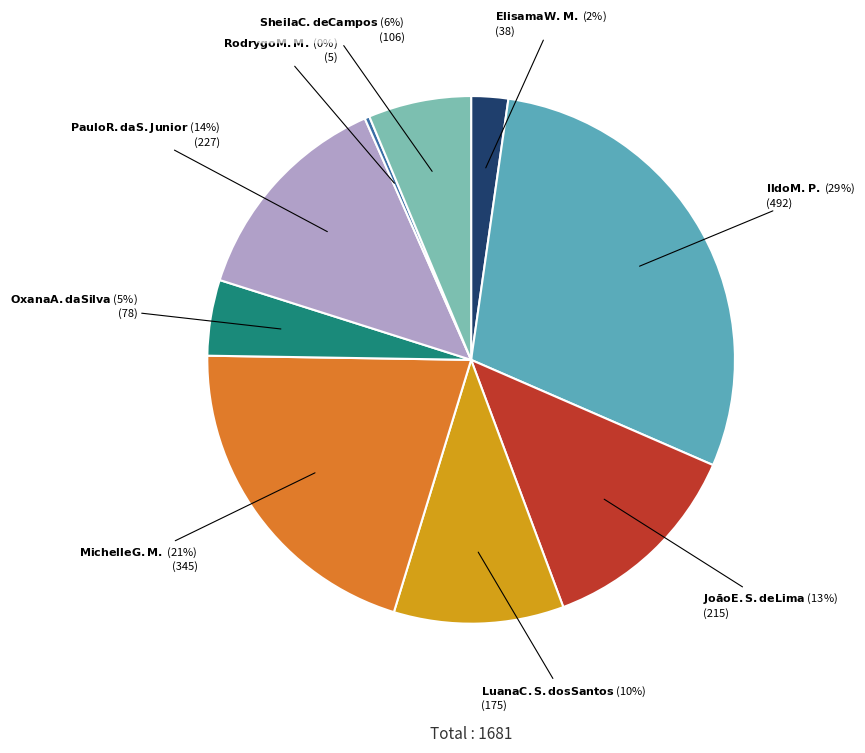

Is there a majority slice in this chart?

No